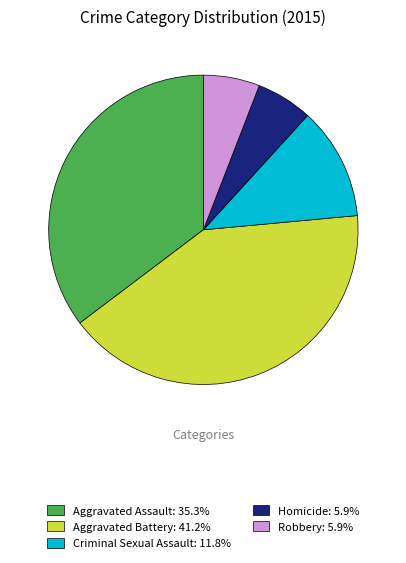

Which slice is the largest?

Aggravated Battery